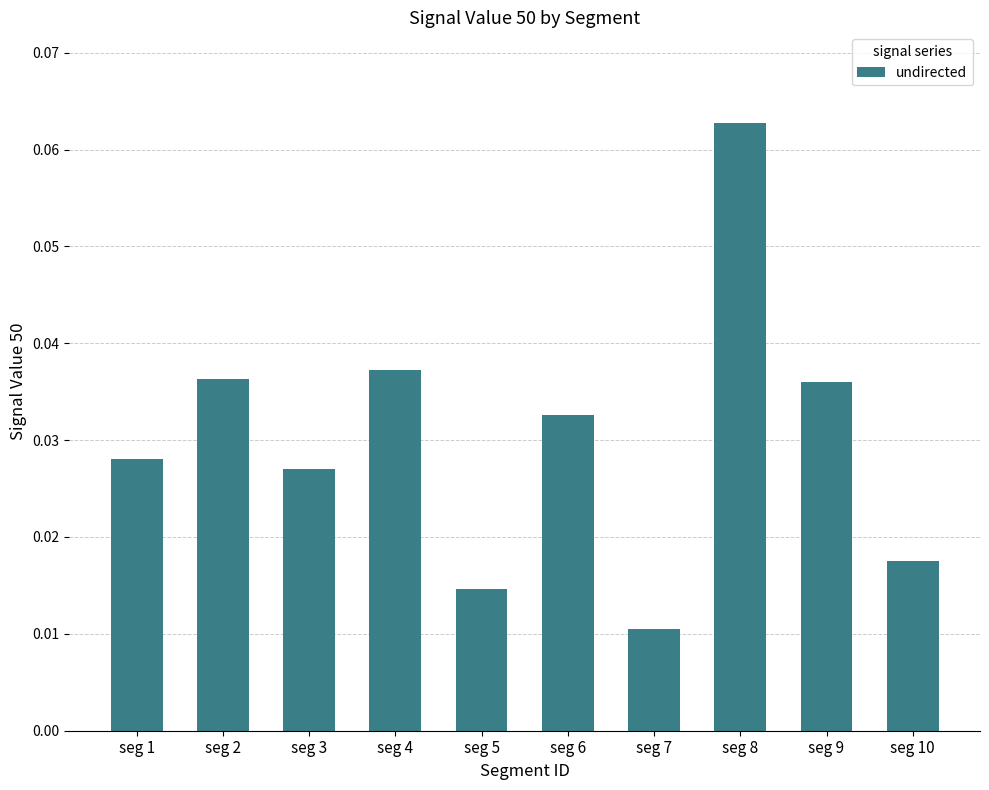

Where is the data nearest to the value 0?

seg 7